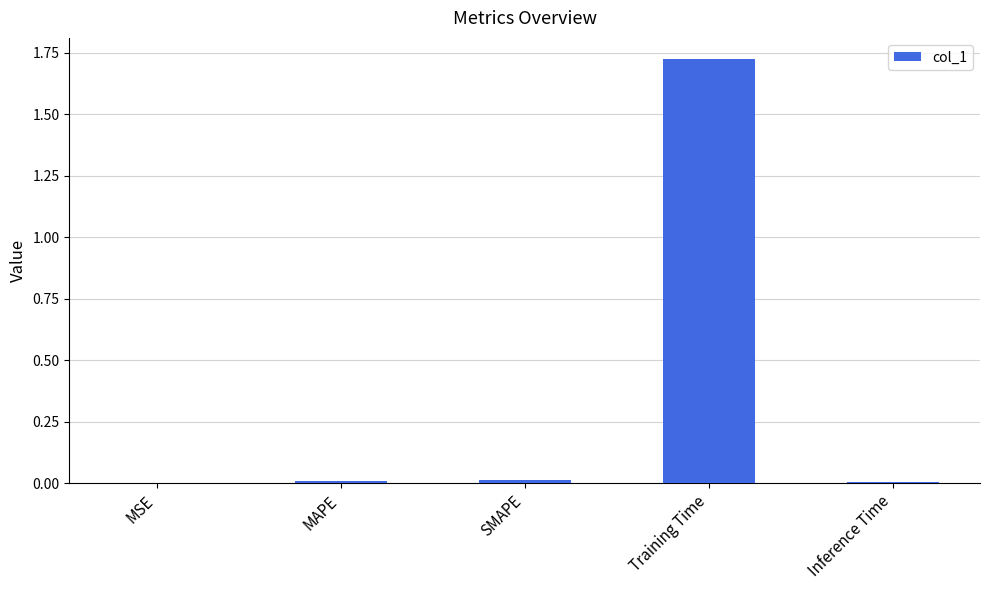

Which label corresponds to the largest value in the chart?

Training Time